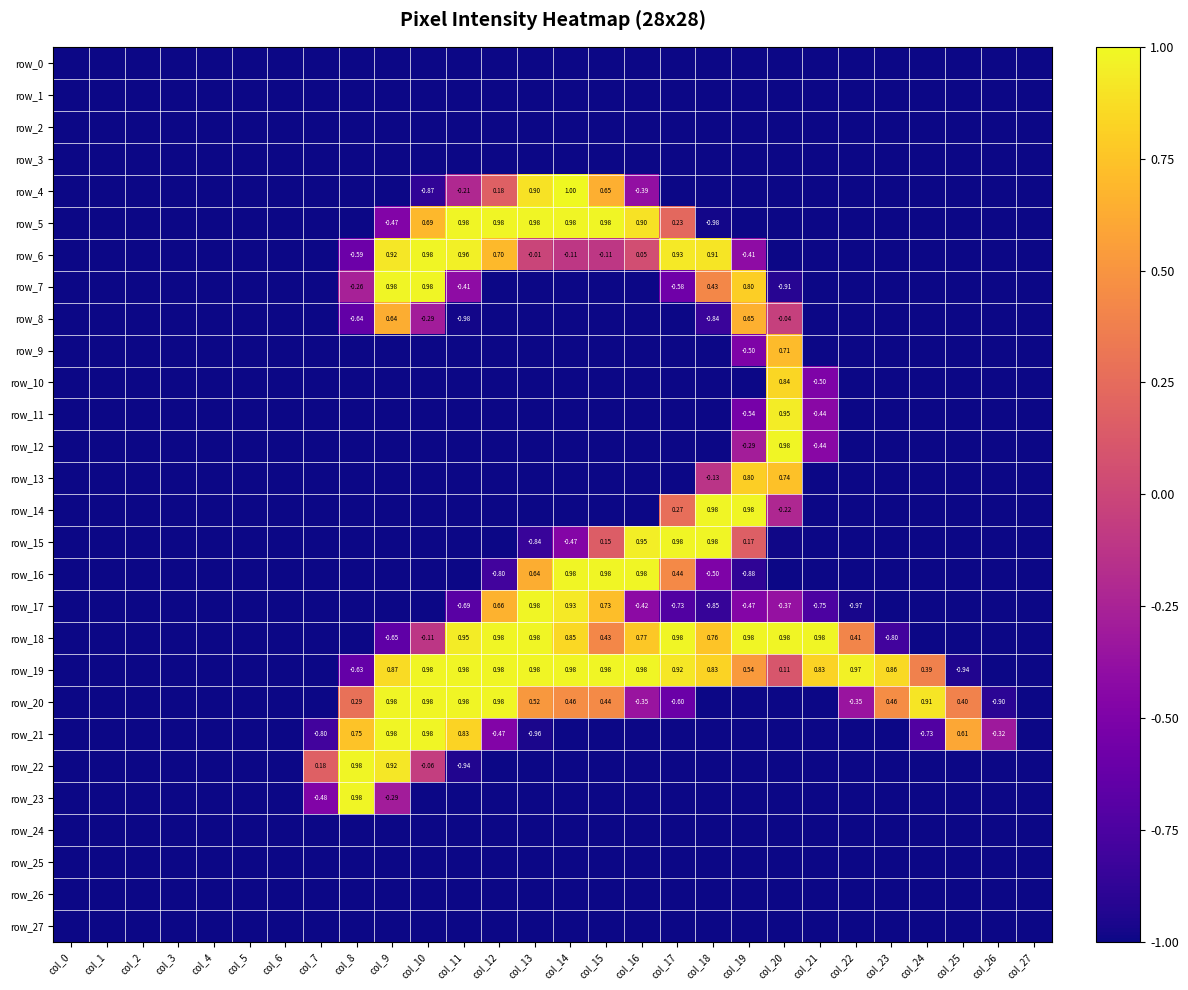

Reading left to right, transcribe all the data shown in this chart.

row_0: col_0=-1.0	col_1=-1.0	col_2=-1.0	col_3=-1.0	col_4=-1.0	col_5=-1.0	col_6=-1.0	col_7=-1.0	col_8=-1.0	col_9=-1.0	col_10=-1.0	col_11=-1.0	col_12=-1.0	col_13=-1.0	col_14=-1.0	col_15=-1.0	col_16=-1.0	col_17=-1.0	col_18=-1.0	col_19=-1.0	col_20=-1.0	col_21=-1.0	col_22=-1.0	col_23=-1.0	col_24=-1.0	col_25=-1.0	col_26=-1.0	col_27=-1.0
row_1: col_0=-1.0	col_1=-1.0	col_2=-1.0	col_3=-1.0	col_4=-1.0	col_5=-1.0	col_6=-1.0	col_7=-1.0	col_8=-1.0	col_9=-1.0	col_10=-1.0	col_11=-1.0	col_12=-1.0	col_13=-1.0	col_14=-1.0	col_15=-1.0	col_16=-1.0	col_17=-1.0	col_18=-1.0	col_19=-1.0	col_20=-1.0	col_21=-1.0	col_22=-1.0	col_23=-1.0	col_24=-1.0	col_25=-1.0	col_26=-1.0	col_27=-1.0
row_2: col_0=-1.0	col_1=-1.0	col_2=-1.0	col_3=-1.0	col_4=-1.0	col_5=-1.0	col_6=-1.0	col_7=-1.0	col_8=-1.0	col_9=-1.0	col_10=-1.0	col_11=-1.0	col_12=-1.0	col_13=-1.0	col_14=-1.0	col_15=-1.0	col_16=-1.0	col_17=-1.0	col_18=-1.0	col_19=-1.0	col_20=-1.0	col_21=-1.0	col_22=-1.0	col_23=-1.0	col_24=-1.0	col_25=-1.0	col_26=-1.0	col_27=-1.0
row_3: col_0=-1.0	col_1=-1.0	col_2=-1.0	col_3=-1.0	col_4=-1.0	col_5=-1.0	col_6=-1.0	col_7=-1.0	col_8=-1.0	col_9=-1.0	col_10=-1.0	col_11=-1.0	col_12=-1.0	col_13=-1.0	col_14=-1.0	col_15=-1.0	col_16=-1.0	col_17=-1.0	col_18=-1.0	col_19=-1.0	col_20=-1.0	col_21=-1.0	col_22=-1.0	col_23=-1.0	col_24=-1.0	col_25=-1.0	col_26=-1.0	col_27=-1.0
row_4: col_0=-1.0	col_1=-1.0	col_2=-1.0	col_3=-1.0	col_4=-1.0	col_5=-1.0	col_6=-1.0	col_7=-1.0	col_8=-1.0	col_9=-1.0	col_10=-0.9	col_11=-0.2	col_12=0.2	col_13=0.9	col_14=1.0	col_15=0.6	col_16=-0.4	col_17=-1.0	col_18=-1.0	col_19=-1.0	col_20=-1.0	col_21=-1.0	col_22=-1.0	col_23=-1.0	col_24=-1.0	col_25=-1.0	col_26=-1.0	col_27=-1.0
row_5: col_0=-1.0	col_1=-1.0	col_2=-1.0	col_3=-1.0	col_4=-1.0	col_5=-1.0	col_6=-1.0	col_7=-1.0	col_8=-1.0	col_9=-0.5	col_10=0.7	col_11=1.0	col_12=1.0	col_13=1.0	col_14=1.0	col_15=1.0	col_16=0.9	col_17=0.2	col_18=-1.0	col_19=-1.0	col_20=-1.0	col_21=-1.0	col_22=-1.0	col_23=-1.0	col_24=-1.0	col_25=-1.0	col_26=-1.0	col_27=-1.0
row_6: col_0=-1.0	col_1=-1.0	col_2=-1.0	col_3=-1.0	col_4=-1.0	col_5=-1.0	col_6=-1.0	col_7=-1.0	col_8=-0.6	col_9=0.9	col_10=1.0	col_11=1.0	col_12=0.7	col_13=-0.0	col_14=-0.1	col_15=-0.1	col_16=0.1	col_17=0.9	col_18=0.9	col_19=-0.4	col_20=-1.0	col_21=-1.0	col_22=-1.0	col_23=-1.0	col_24=-1.0	col_25=-1.0	col_26=-1.0	col_27=-1.0
row_7: col_0=-1.0	col_1=-1.0	col_2=-1.0	col_3=-1.0	col_4=-1.0	col_5=-1.0	col_6=-1.0	col_7=-1.0	col_8=-0.3	col_9=1.0	col_10=1.0	col_11=-0.4	col_12=-1.0	col_13=-1.0	col_14=-1.0	col_15=-1.0	col_16=-1.0	col_17=-0.6	col_18=0.4	col_19=0.8	col_20=-0.9	col_21=-1.0	col_22=-1.0	col_23=-1.0	col_24=-1.0	col_25=-1.0	col_26=-1.0	col_27=-1.0
row_8: col_0=-1.0	col_1=-1.0	col_2=-1.0	col_3=-1.0	col_4=-1.0	col_5=-1.0	col_6=-1.0	col_7=-1.0	col_8=-0.6	col_9=0.6	col_10=-0.3	col_11=-1.0	col_12=-1.0	col_13=-1.0	col_14=-1.0	col_15=-1.0	col_16=-1.0	col_17=-1.0	col_18=-0.8	col_19=0.7	col_20=-0.0	col_21=-1.0	col_22=-1.0	col_23=-1.0	col_24=-1.0	col_25=-1.0	col_26=-1.0	col_27=-1.0
row_9: col_0=-1.0	col_1=-1.0	col_2=-1.0	col_3=-1.0	col_4=-1.0	col_5=-1.0	col_6=-1.0	col_7=-1.0	col_8=-1.0	col_9=-1.0	col_10=-1.0	col_11=-1.0	col_12=-1.0	col_13=-1.0	col_14=-1.0	col_15=-1.0	col_16=-1.0	col_17=-1.0	col_18=-1.0	col_19=-0.5	col_20=0.7	col_21=-1.0	col_22=-1.0	col_23=-1.0	col_24=-1.0	col_25=-1.0	col_26=-1.0	col_27=-1.0
row_10: col_0=-1.0	col_1=-1.0	col_2=-1.0	col_3=-1.0	col_4=-1.0	col_5=-1.0	col_6=-1.0	col_7=-1.0	col_8=-1.0	col_9=-1.0	col_10=-1.0	col_11=-1.0	col_12=-1.0	col_13=-1.0	col_14=-1.0	col_15=-1.0	col_16=-1.0	col_17=-1.0	col_18=-1.0	col_19=-1.0	col_20=0.8	col_21=-0.5	col_22=-1.0	col_23=-1.0	col_24=-1.0	col_25=-1.0	col_26=-1.0	col_27=-1.0
row_11: col_0=-1.0	col_1=-1.0	col_2=-1.0	col_3=-1.0	col_4=-1.0	col_5=-1.0	col_6=-1.0	col_7=-1.0	col_8=-1.0	col_9=-1.0	col_10=-1.0	col_11=-1.0	col_12=-1.0	col_13=-1.0	col_14=-1.0	col_15=-1.0	col_16=-1.0	col_17=-1.0	col_18=-1.0	col_19=-0.5	col_20=0.9	col_21=-0.4	col_22=-1.0	col_23=-1.0	col_24=-1.0	col_25=-1.0	col_26=-1.0	col_27=-1.0
row_12: col_0=-1.0	col_1=-1.0	col_2=-1.0	col_3=-1.0	col_4=-1.0	col_5=-1.0	col_6=-1.0	col_7=-1.0	col_8=-1.0	col_9=-1.0	col_10=-1.0	col_11=-1.0	col_12=-1.0	col_13=-1.0	col_14=-1.0	col_15=-1.0	col_16=-1.0	col_17=-1.0	col_18=-1.0	col_19=-0.3	col_20=1.0	col_21=-0.4	col_22=-1.0	col_23=-1.0	col_24=-1.0	col_25=-1.0	col_26=-1.0	col_27=-1.0
row_13: col_0=-1.0	col_1=-1.0	col_2=-1.0	col_3=-1.0	col_4=-1.0	col_5=-1.0	col_6=-1.0	col_7=-1.0	col_8=-1.0	col_9=-1.0	col_10=-1.0	col_11=-1.0	col_12=-1.0	col_13=-1.0	col_14=-1.0	col_15=-1.0	col_16=-1.0	col_17=-1.0	col_18=-0.1	col_19=0.8	col_20=0.7	col_21=-1.0	col_22=-1.0	col_23=-1.0	col_24=-1.0	col_25=-1.0	col_26=-1.0	col_27=-1.0
row_14: col_0=-1.0	col_1=-1.0	col_2=-1.0	col_3=-1.0	col_4=-1.0	col_5=-1.0	col_6=-1.0	col_7=-1.0	col_8=-1.0	col_9=-1.0	col_10=-1.0	col_11=-1.0	col_12=-1.0	col_13=-1.0	col_14=-1.0	col_15=-1.0	col_16=-1.0	col_17=0.3	col_18=1.0	col_19=1.0	col_20=-0.2	col_21=-1.0	col_22=-1.0	col_23=-1.0	col_24=-1.0	col_25=-1.0	col_26=-1.0	col_27=-1.0
row_15: col_0=-1.0	col_1=-1.0	col_2=-1.0	col_3=-1.0	col_4=-1.0	col_5=-1.0	col_6=-1.0	col_7=-1.0	col_8=-1.0	col_9=-1.0	col_10=-1.0	col_11=-1.0	col_12=-1.0	col_13=-0.8	col_14=-0.5	col_15=0.2	col_16=1.0	col_17=1.0	col_18=1.0	col_19=0.2	col_20=-1.0	col_21=-1.0	col_22=-1.0	col_23=-1.0	col_24=-1.0	col_25=-1.0	col_26=-1.0	col_27=-1.0
row_16: col_0=-1.0	col_1=-1.0	col_2=-1.0	col_3=-1.0	col_4=-1.0	col_5=-1.0	col_6=-1.0	col_7=-1.0	col_8=-1.0	col_9=-1.0	col_10=-1.0	col_11=-1.0	col_12=-0.8	col_13=0.6	col_14=1.0	col_15=1.0	col_16=1.0	col_17=0.4	col_18=-0.5	col_19=-0.9	col_20=-1.0	col_21=-1.0	col_22=-1.0	col_23=-1.0	col_24=-1.0	col_25=-1.0	col_26=-1.0	col_27=-1.0
row_17: col_0=-1.0	col_1=-1.0	col_2=-1.0	col_3=-1.0	col_4=-1.0	col_5=-1.0	col_6=-1.0	col_7=-1.0	col_8=-1.0	col_9=-1.0	col_10=-1.0	col_11=-0.7	col_12=0.7	col_13=1.0	col_14=0.9	col_15=0.7	col_16=-0.4	col_17=-0.7	col_18=-0.9	col_19=-0.5	col_20=-0.4	col_21=-0.7	col_22=-1.0	col_23=-1.0	col_24=-1.0	col_25=-1.0	col_26=-1.0	col_27=-1.0
row_18: col_0=-1.0	col_1=-1.0	col_2=-1.0	col_3=-1.0	col_4=-1.0	col_5=-1.0	col_6=-1.0	col_7=-1.0	col_8=-1.0	col_9=-0.7	col_10=-0.1	col_11=0.9	col_12=1.0	col_13=1.0	col_14=0.9	col_15=0.4	col_16=0.8	col_17=1.0	col_18=0.8	col_19=1.0	col_20=1.0	col_21=1.0	col_22=0.4	col_23=-0.8	col_24=-1.0	col_25=-1.0	col_26=-1.0	col_27=-1.0
row_19: col_0=-1.0	col_1=-1.0	col_2=-1.0	col_3=-1.0	col_4=-1.0	col_5=-1.0	col_6=-1.0	col_7=-1.0	col_8=-0.6	col_9=0.9	col_10=1.0	col_11=1.0	col_12=1.0	col_13=1.0	col_14=1.0	col_15=1.0	col_16=1.0	col_17=0.9	col_18=0.8	col_19=0.5	col_20=0.1	col_21=0.8	col_22=1.0	col_23=0.9	col_24=0.4	col_25=-0.9	col_26=-1.0	col_27=-1.0
row_20: col_0=-1.0	col_1=-1.0	col_2=-1.0	col_3=-1.0	col_4=-1.0	col_5=-1.0	col_6=-1.0	col_7=-1.0	col_8=0.3	col_9=1.0	col_10=1.0	col_11=1.0	col_12=1.0	col_13=0.5	col_14=0.5	col_15=0.4	col_16=-0.3	col_17=-0.6	col_18=-1.0	col_19=-1.0	col_20=-1.0	col_21=-1.0	col_22=-0.3	col_23=0.5	col_24=0.9	col_25=0.4	col_26=-0.9	col_27=-1.0
row_21: col_0=-1.0	col_1=-1.0	col_2=-1.0	col_3=-1.0	col_4=-1.0	col_5=-1.0	col_6=-1.0	col_7=-0.8	col_8=0.7	col_9=1.0	col_10=1.0	col_11=0.8	col_12=-0.5	col_13=-1.0	col_14=-1.0	col_15=-1.0	col_16=-1.0	col_17=-1.0	col_18=-1.0	col_19=-1.0	col_20=-1.0	col_21=-1.0	col_22=-1.0	col_23=-1.0	col_24=-0.7	col_25=0.6	col_26=-0.3	col_27=-1.0
row_22: col_0=-1.0	col_1=-1.0	col_2=-1.0	col_3=-1.0	col_4=-1.0	col_5=-1.0	col_6=-1.0	col_7=0.2	col_8=1.0	col_9=0.9	col_10=-0.1	col_11=-0.9	col_12=-1.0	col_13=-1.0	col_14=-1.0	col_15=-1.0	col_16=-1.0	col_17=-1.0	col_18=-1.0	col_19=-1.0	col_20=-1.0	col_21=-1.0	col_22=-1.0	col_23=-1.0	col_24=-1.0	col_25=-1.0	col_26=-1.0	col_27=-1.0
row_23: col_0=-1.0	col_1=-1.0	col_2=-1.0	col_3=-1.0	col_4=-1.0	col_5=-1.0	col_6=-1.0	col_7=-0.5	col_8=1.0	col_9=-0.3	col_10=-1.0	col_11=-1.0	col_12=-1.0	col_13=-1.0	col_14=-1.0	col_15=-1.0	col_16=-1.0	col_17=-1.0	col_18=-1.0	col_19=-1.0	col_20=-1.0	col_21=-1.0	col_22=-1.0	col_23=-1.0	col_24=-1.0	col_25=-1.0	col_26=-1.0	col_27=-1.0
row_24: col_0=-1.0	col_1=-1.0	col_2=-1.0	col_3=-1.0	col_4=-1.0	col_5=-1.0	col_6=-1.0	col_7=-1.0	col_8=-1.0	col_9=-1.0	col_10=-1.0	col_11=-1.0	col_12=-1.0	col_13=-1.0	col_14=-1.0	col_15=-1.0	col_16=-1.0	col_17=-1.0	col_18=-1.0	col_19=-1.0	col_20=-1.0	col_21=-1.0	col_22=-1.0	col_23=-1.0	col_24=-1.0	col_25=-1.0	col_26=-1.0	col_27=-1.0
row_25: col_0=-1.0	col_1=-1.0	col_2=-1.0	col_3=-1.0	col_4=-1.0	col_5=-1.0	col_6=-1.0	col_7=-1.0	col_8=-1.0	col_9=-1.0	col_10=-1.0	col_11=-1.0	col_12=-1.0	col_13=-1.0	col_14=-1.0	col_15=-1.0	col_16=-1.0	col_17=-1.0	col_18=-1.0	col_19=-1.0	col_20=-1.0	col_21=-1.0	col_22=-1.0	col_23=-1.0	col_24=-1.0	col_25=-1.0	col_26=-1.0	col_27=-1.0
row_26: col_0=-1.0	col_1=-1.0	col_2=-1.0	col_3=-1.0	col_4=-1.0	col_5=-1.0	col_6=-1.0	col_7=-1.0	col_8=-1.0	col_9=-1.0	col_10=-1.0	col_11=-1.0	col_12=-1.0	col_13=-1.0	col_14=-1.0	col_15=-1.0	col_16=-1.0	col_17=-1.0	col_18=-1.0	col_19=-1.0	col_20=-1.0	col_21=-1.0	col_22=-1.0	col_23=-1.0	col_24=-1.0	col_25=-1.0	col_26=-1.0	col_27=-1.0
row_27: col_0=-1.0	col_1=-1.0	col_2=-1.0	col_3=-1.0	col_4=-1.0	col_5=-1.0	col_6=-1.0	col_7=-1.0	col_8=-1.0	col_9=-1.0	col_10=-1.0	col_11=-1.0	col_12=-1.0	col_13=-1.0	col_14=-1.0	col_15=-1.0	col_16=-1.0	col_17=-1.0	col_18=-1.0	col_19=-1.0	col_20=-1.0	col_21=-1.0	col_22=-1.0	col_23=-1.0	col_24=-1.0	col_25=-1.0	col_26=-1.0	col_27=-1.0